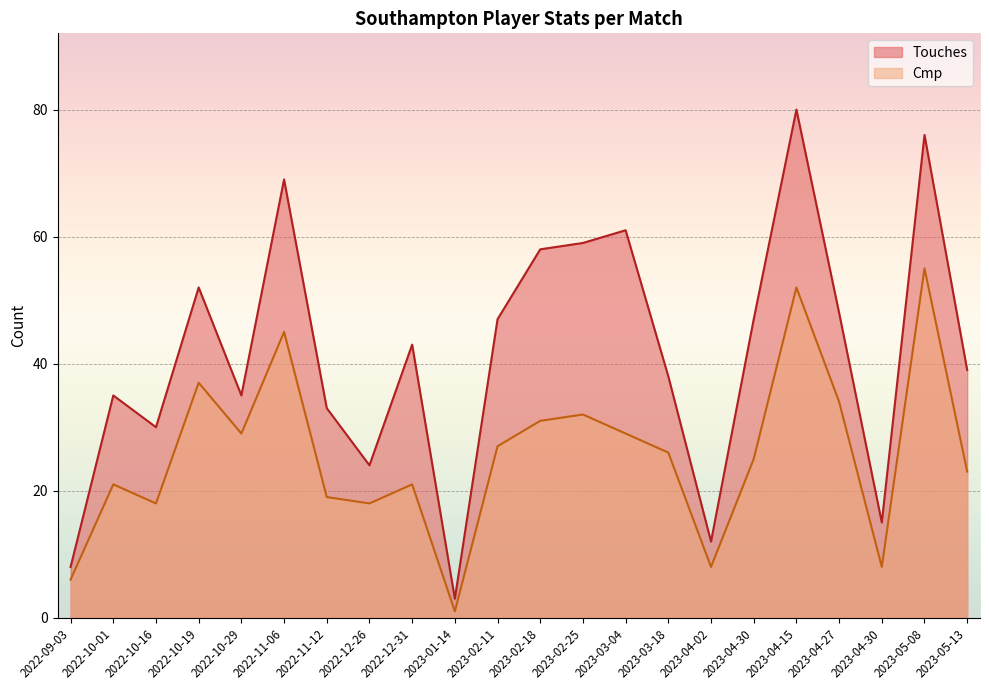

What is the total value across all series at 2023-04-27?

82